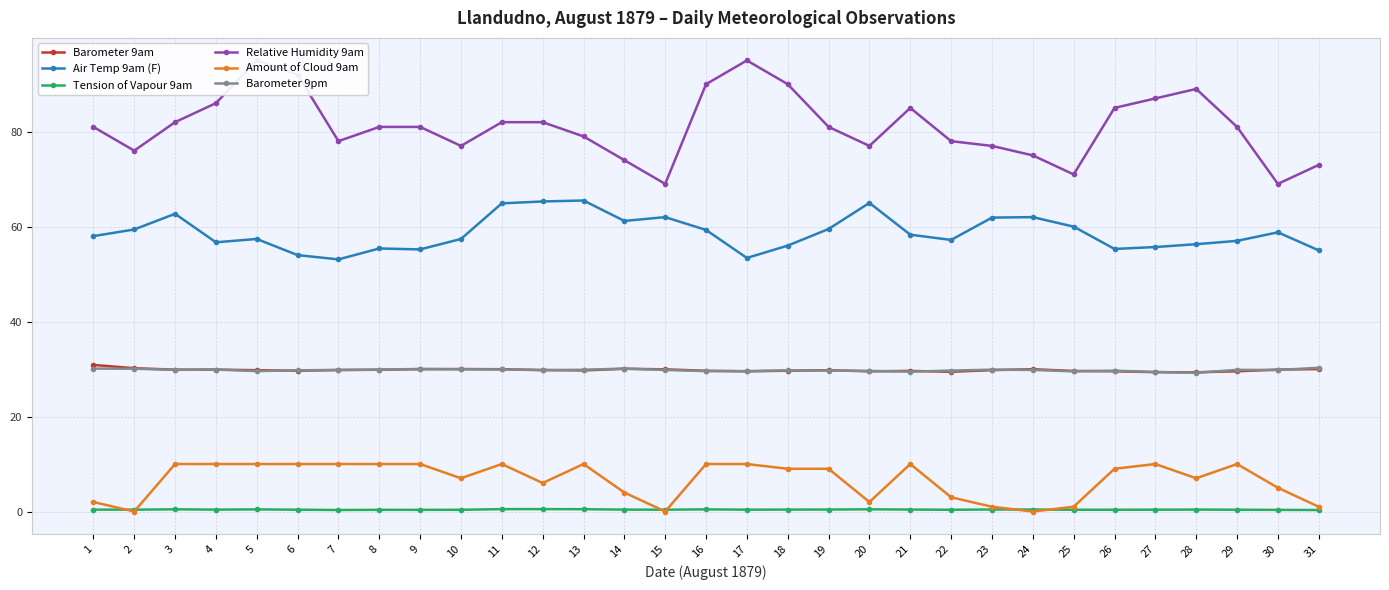

At which label is Amount of Cloud 9am closest to 5?

30